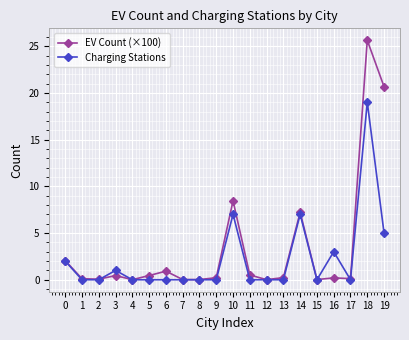

Where is the first local maximum for Charging Stations?

3